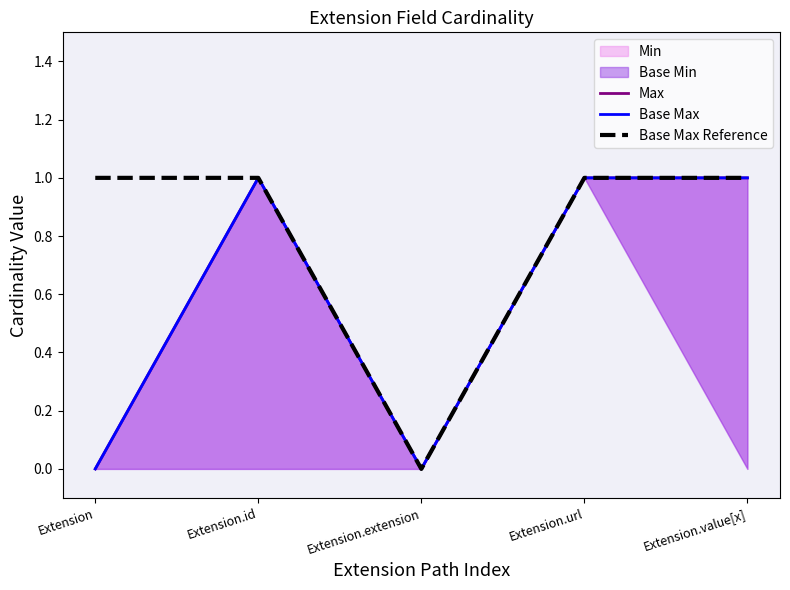

True or false: Base Max has a value of 1 at Extension.url.

True